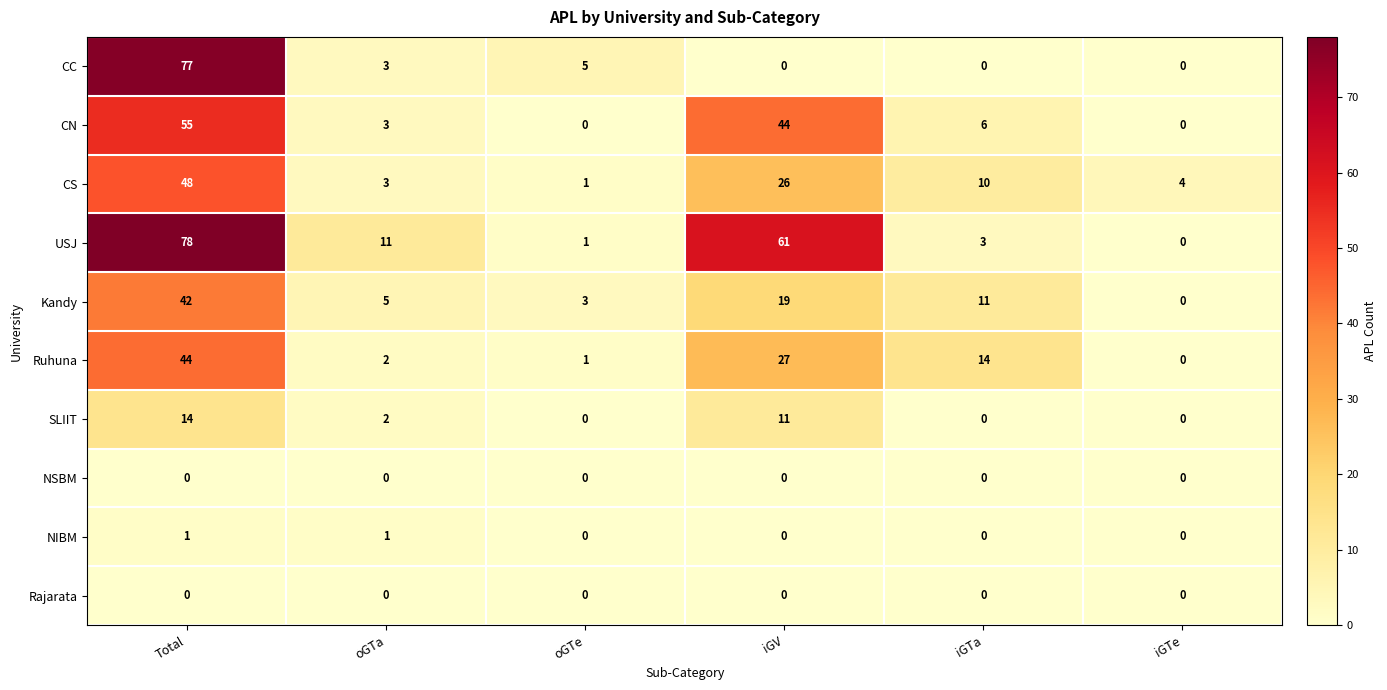

Is it true that Ruhuna equals 4 at oGTa?

False